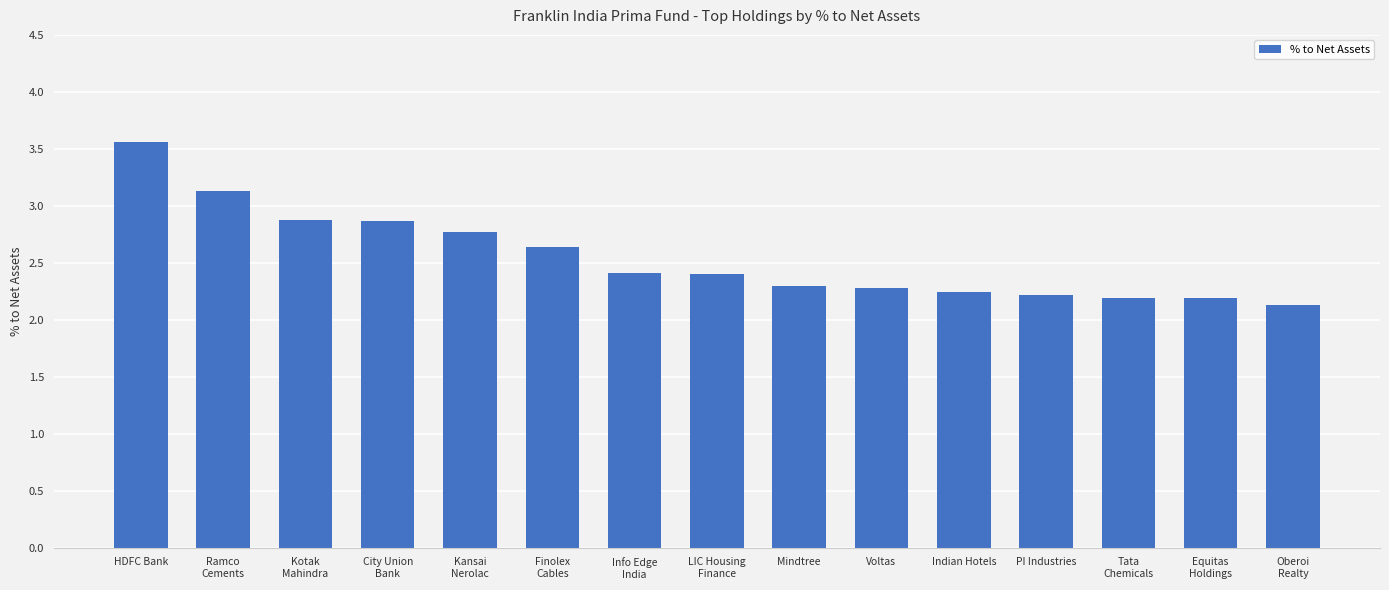

Reading left to right, list all the values displayed in this chart.

HDFC Bank=3.6	Ramco
Cements=3.1	Kotak
Mahindra=2.9	City Union
Bank=2.9	Kansai
Nerolac=2.8	Finolex
Cables=2.6	Info Edge
India=2.4	LIC Housing
Finance=2.4	Mindtree=2.3	Voltas=2.3	Indian Hotels=2.2	PI Industries=2.2	Tata
Chemicals=2.2	Equitas
Holdings=2.2	Oberoi
Realty=2.1